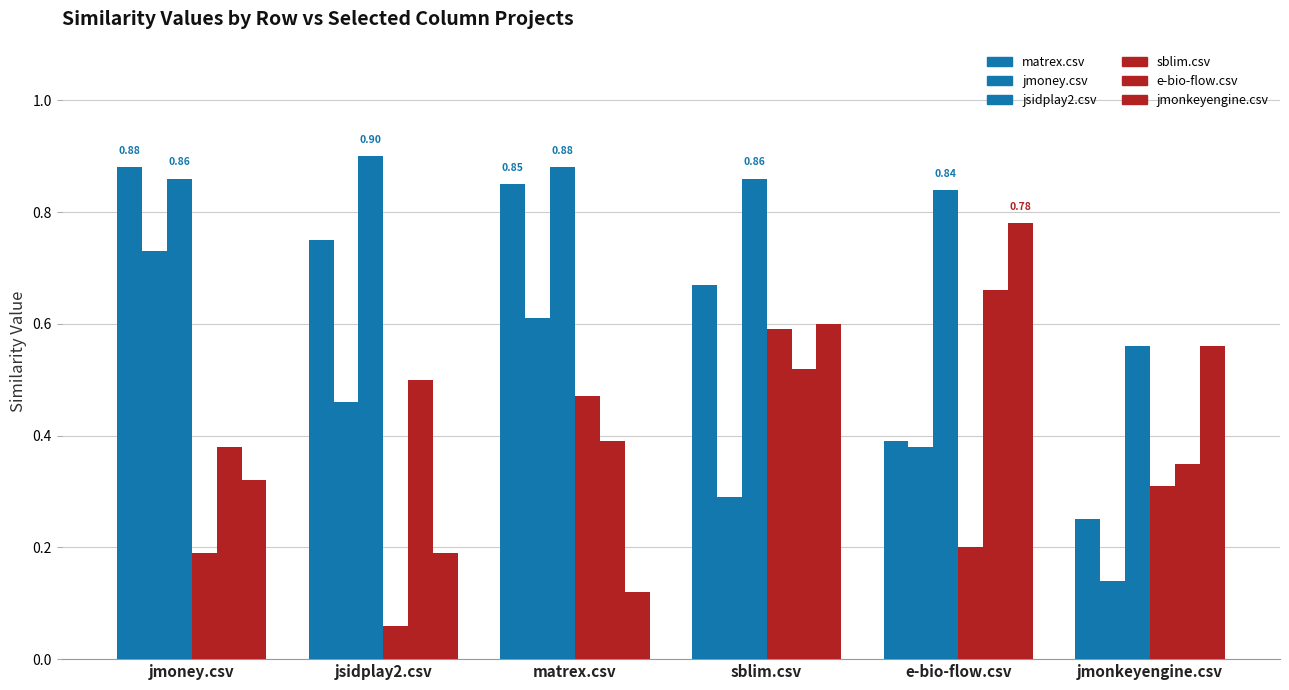

The value of jsidplay2.csv at matrex.csv is 0.9. True or false?

True